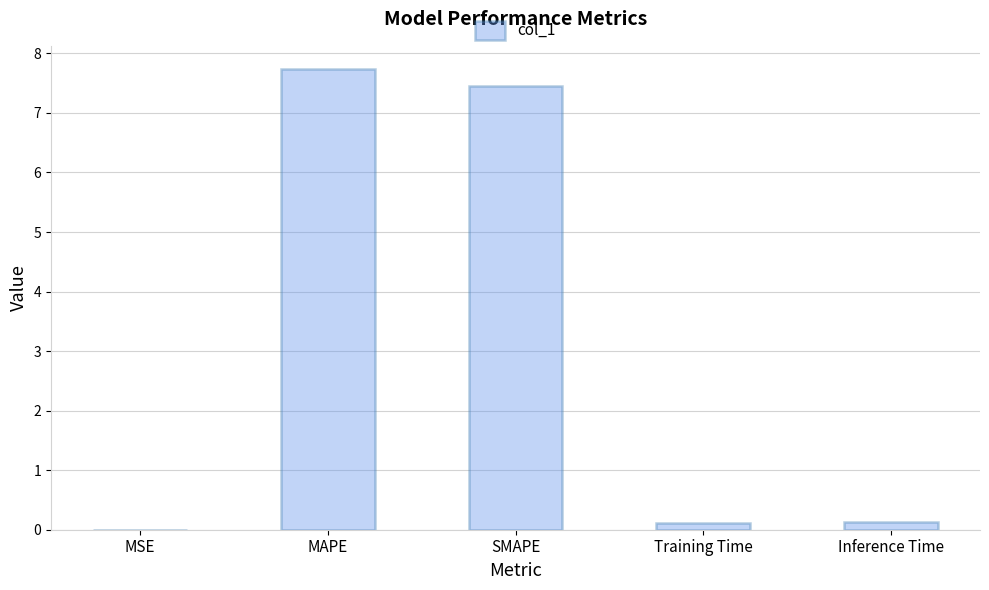

What is the difference between the values at MSE and MAPE?

7.7